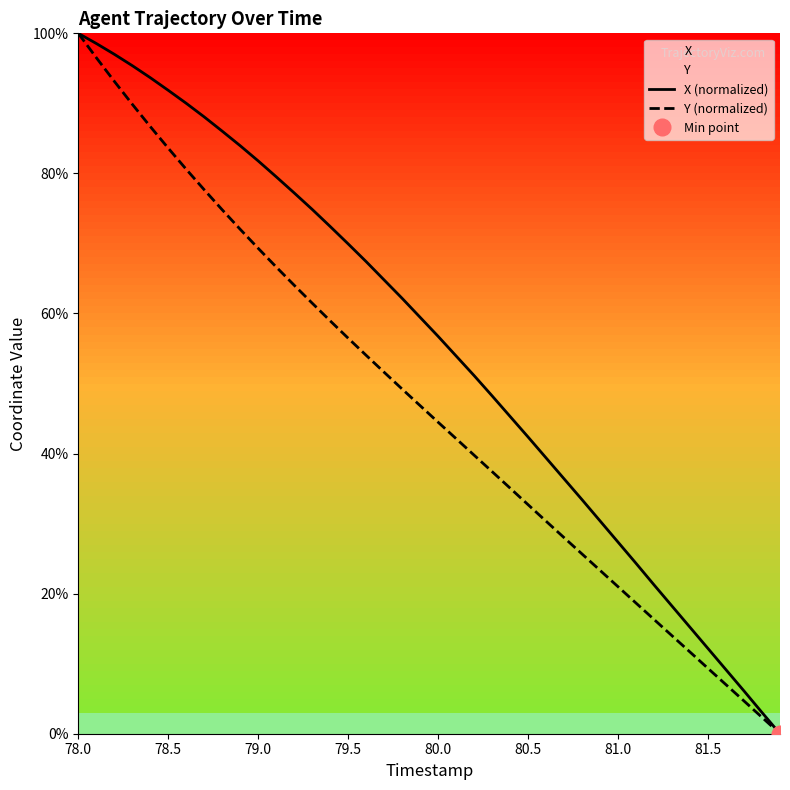

Which category has the highest value in the Y (normalized) series?

78.0